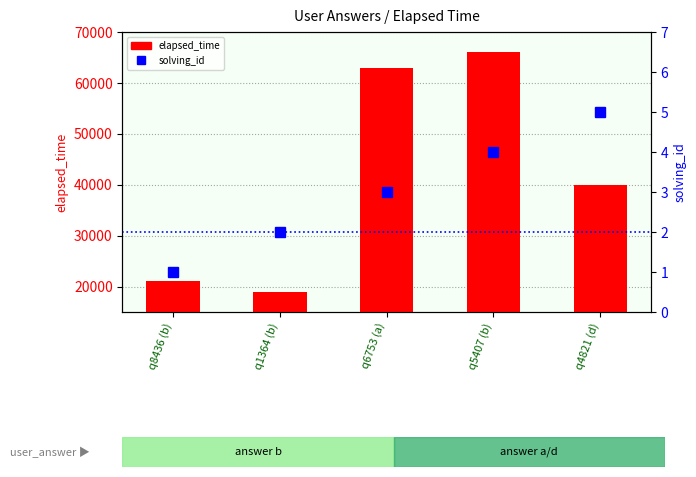

What is the difference between the maximum and minimum values in the elapsed_time series?

47000